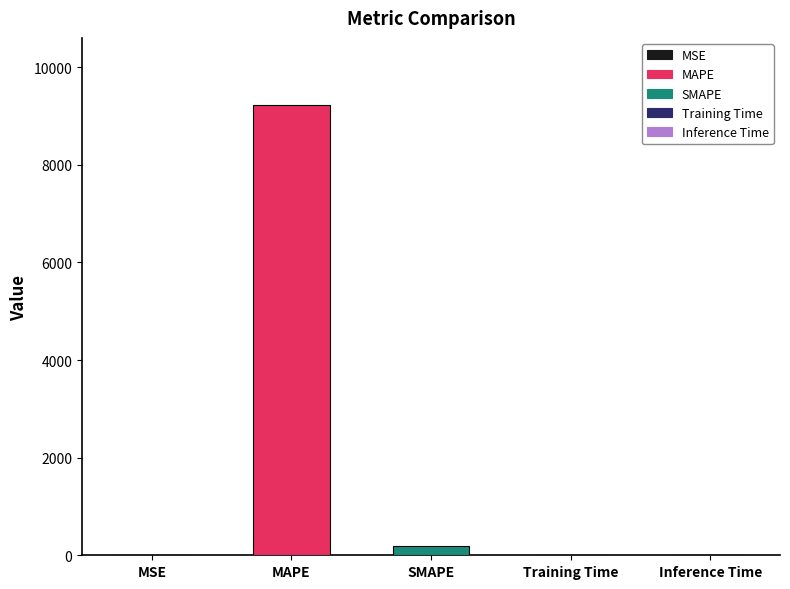

The chart shows a value of 0.0 at Training Time. True or false?

True